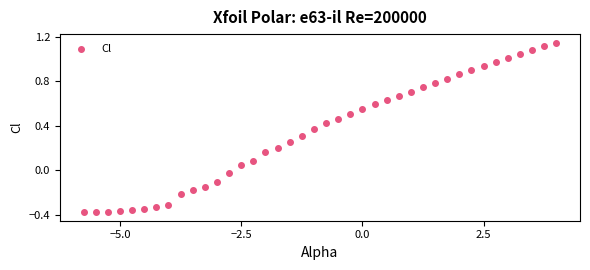

What is the range of Y values (max minus min)?

1.5